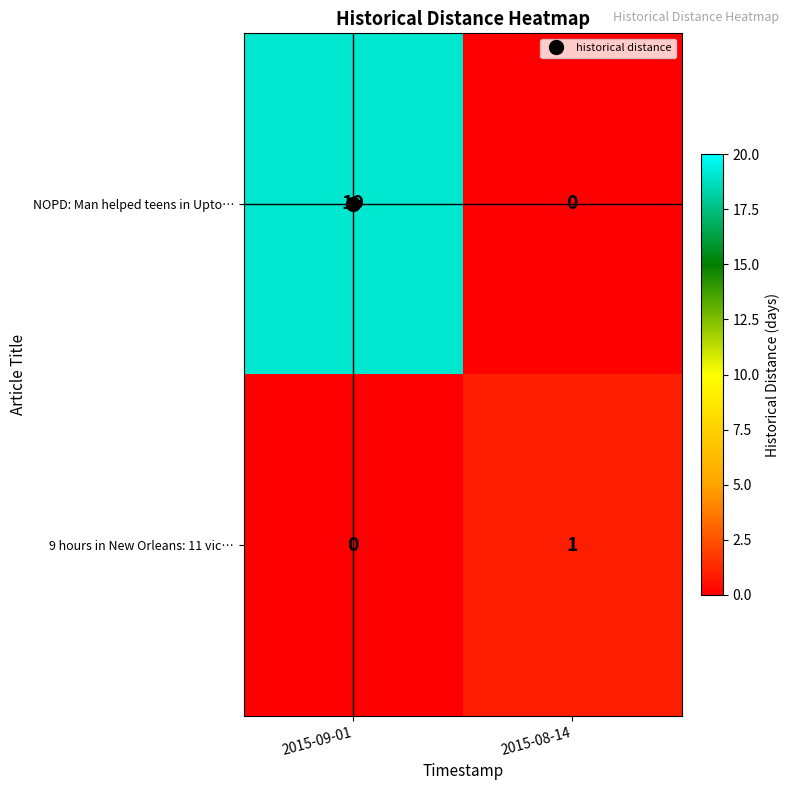

Is it true that NOPD: Man helped teens in Upto… equals 19 at 2015-09-01?

True